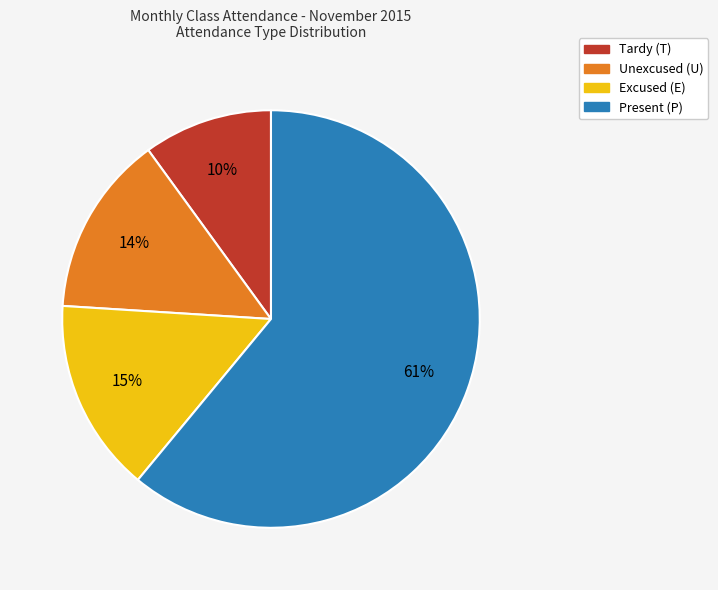

Is it true that Unexcused (U) is 4% of the pie?

False